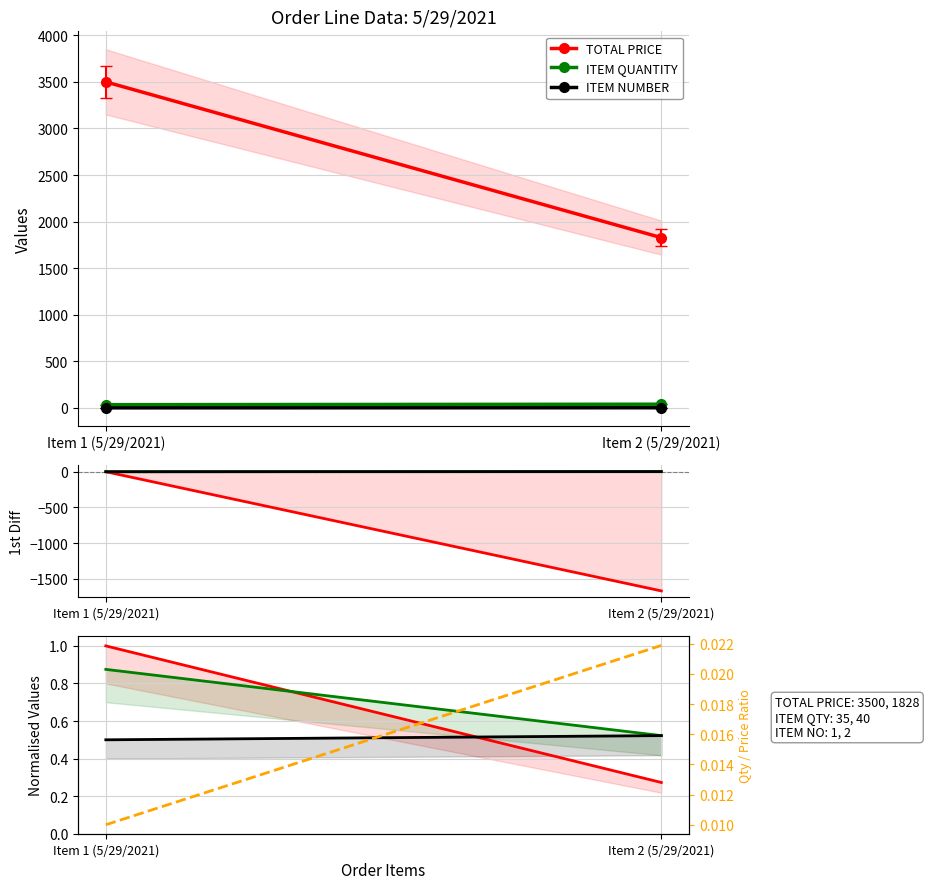

The TOTAL PRICE series shows 1.0 at Item 1 (5/29/2021). True or false?

True